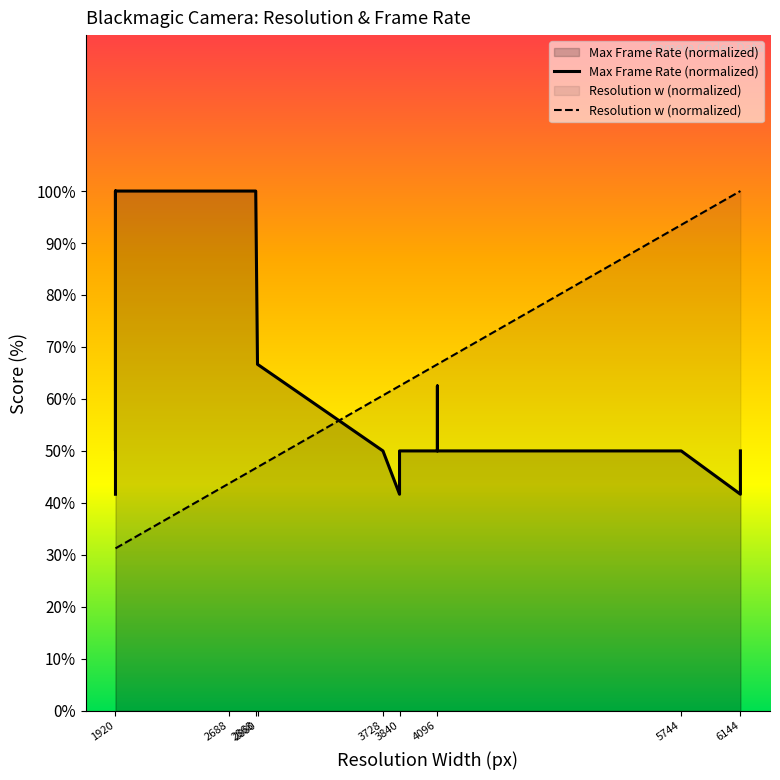

The value of Resolution w (normalized) at 3840 is 84.4. True or false?

False